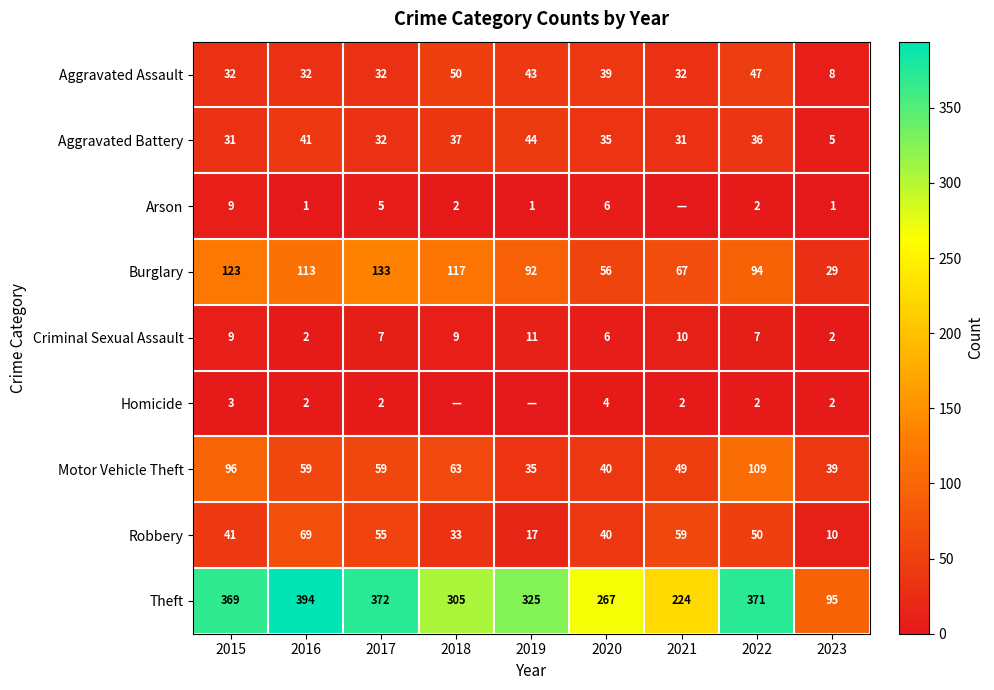

What is the lowest value of the Burglary series?

29